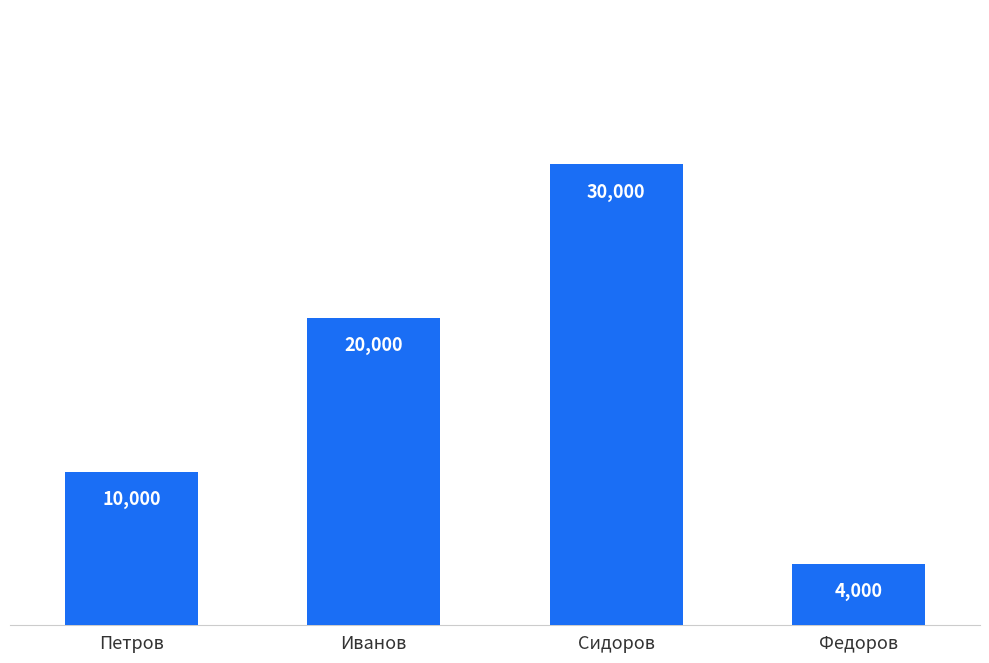

What is the sum of the values at Иванов and Федоров?

24000